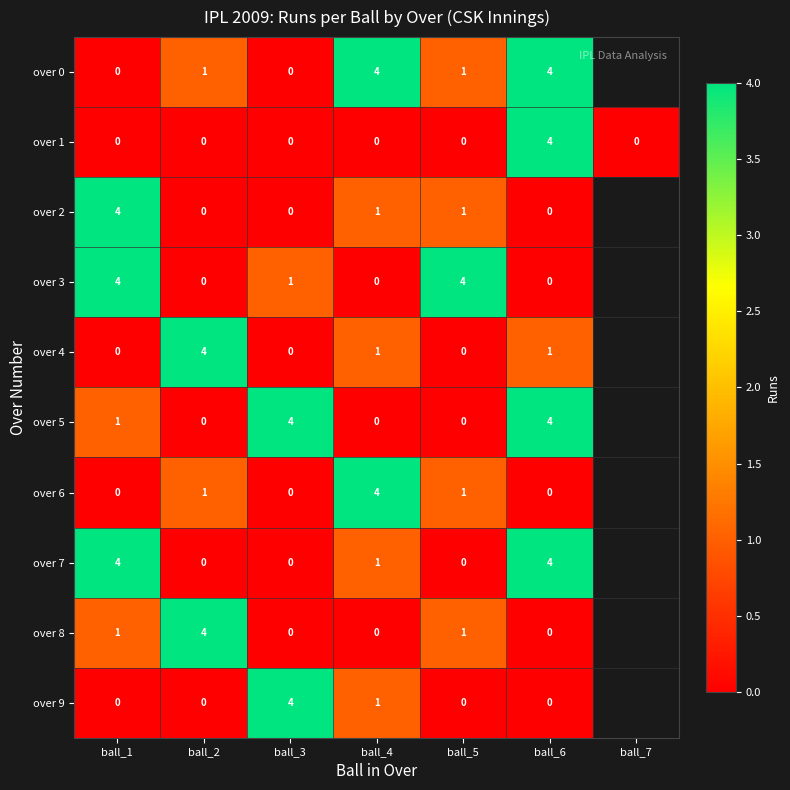

True or false: over 1 has a value of 1 at ball_6.

False